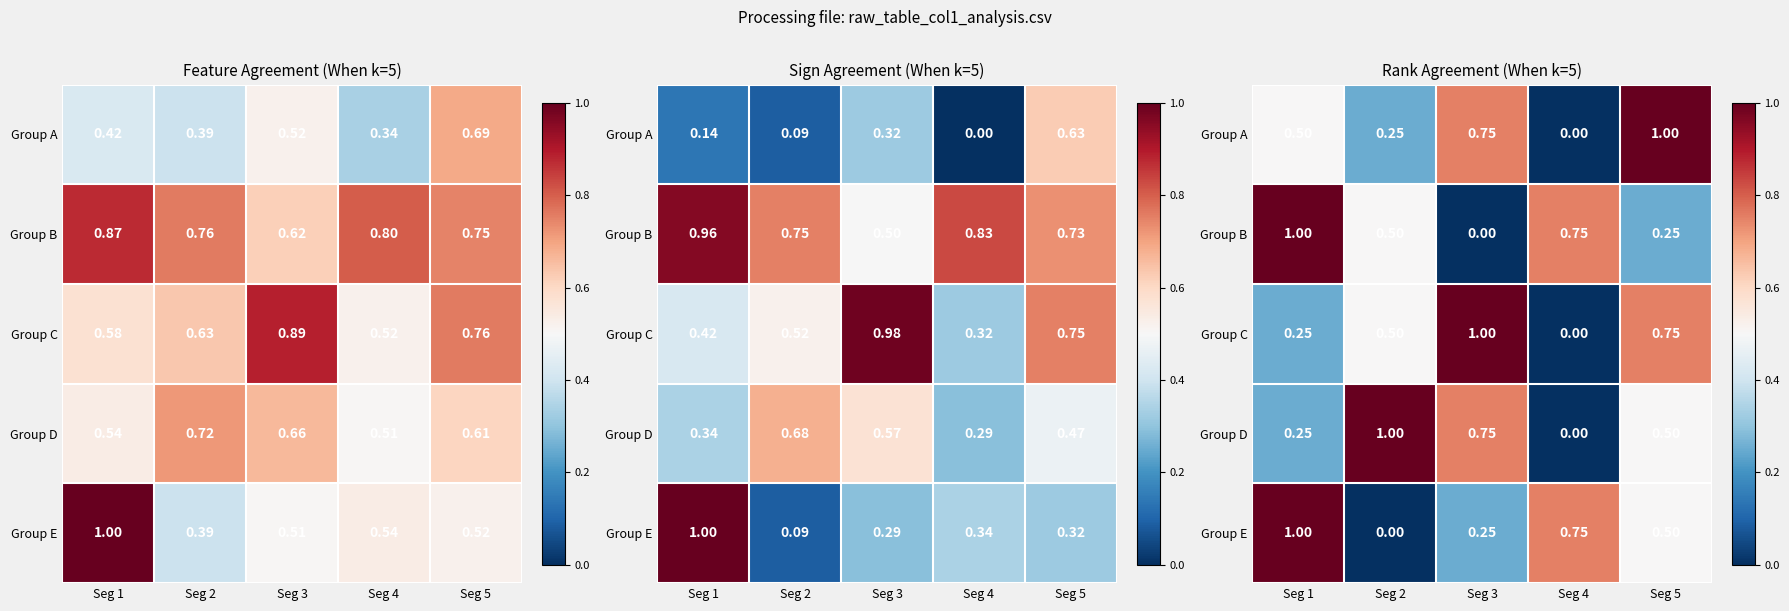

Which category has the lowest value across all series?

Seg 4